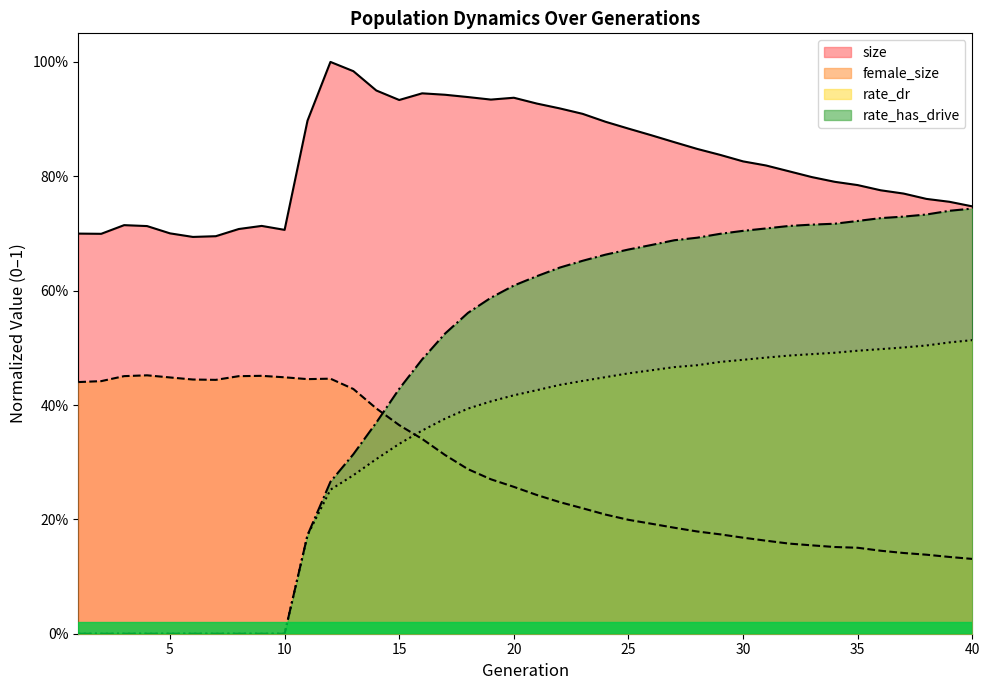

Count the number of categories in the chart.

40